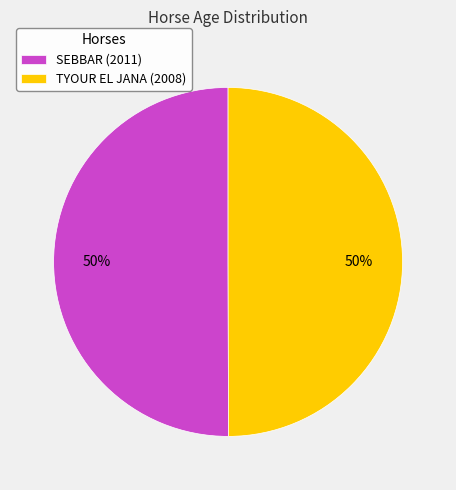

Do TYOUR EL JANA (2008) and SEBBAR (2011) together represent more than half of the pie?

Yes